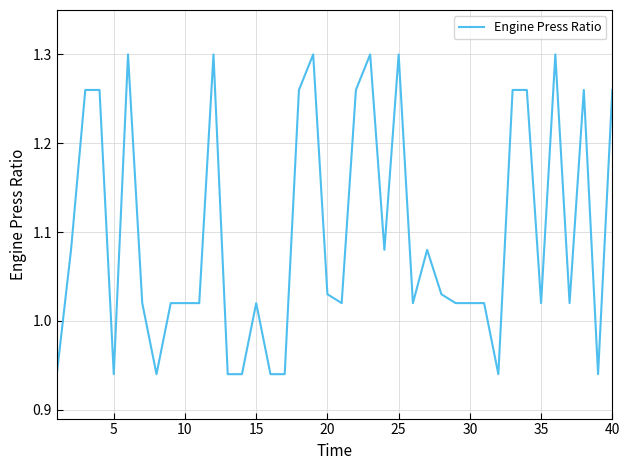

Reading left to right, transcribe all the data shown in this chart.

0.9	1.1	1.3	1.3	0.9	1.3	1.0	0.9	1.0	1.0	1.0	1.3	0.9	0.9	1.0	0.9	0.9	1.3	1.3	1.0	1.0	1.3	1.3	1.1	1.3	1.0	1.1	1.0	1.0	1.0	1.0	0.9	1.3	1.3	1.0	1.3	1.0	1.3	0.9	1.3